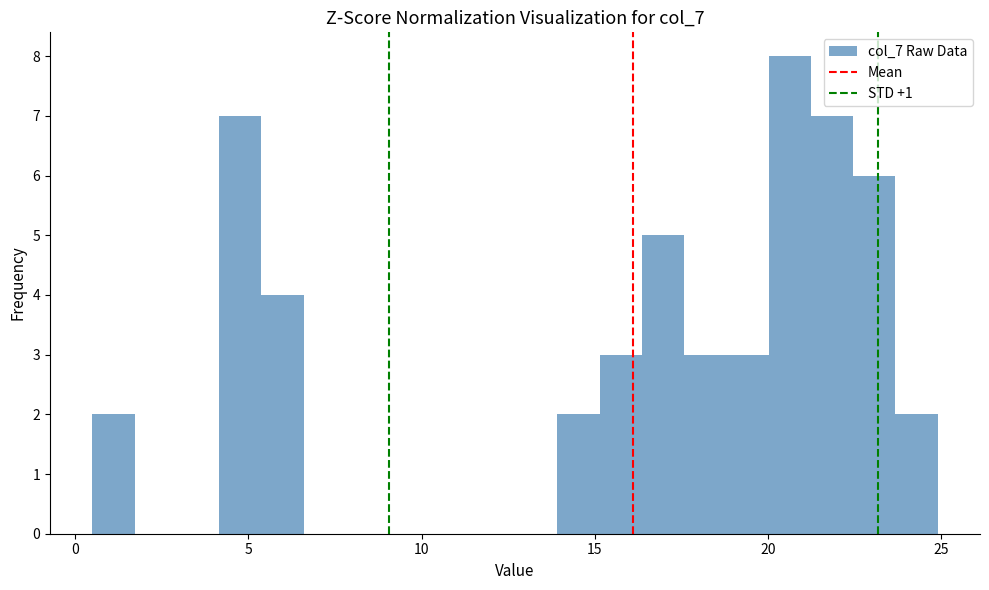

Read against the x-axis, roughly where is the centre of the tallest bar?

20.5